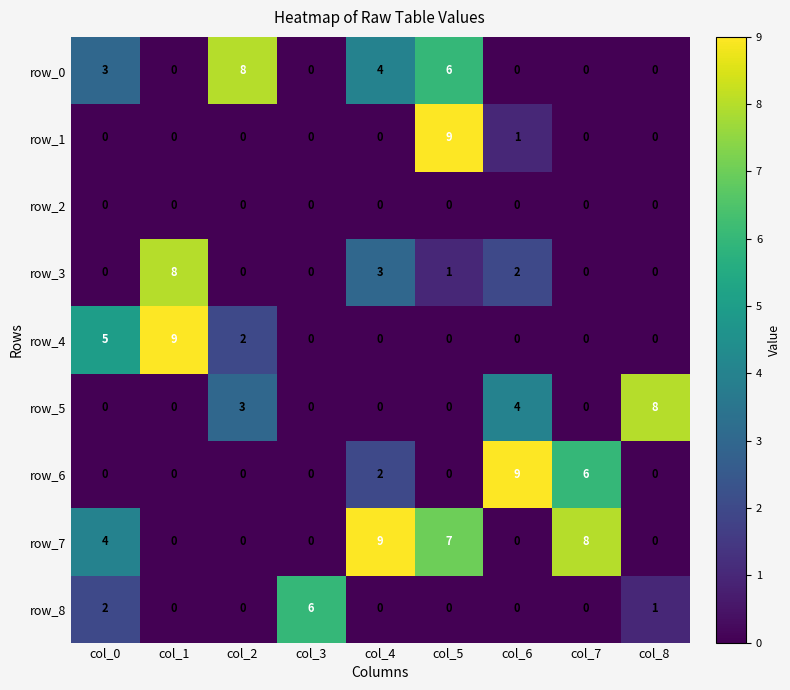

At which label is row_7 closest to 4?

col_0